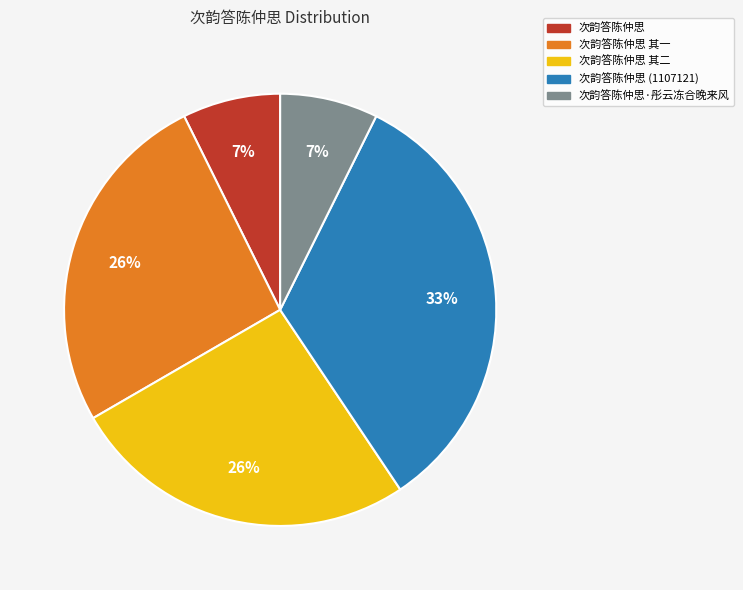

Is there any slice that represents more than half of the pie?

No